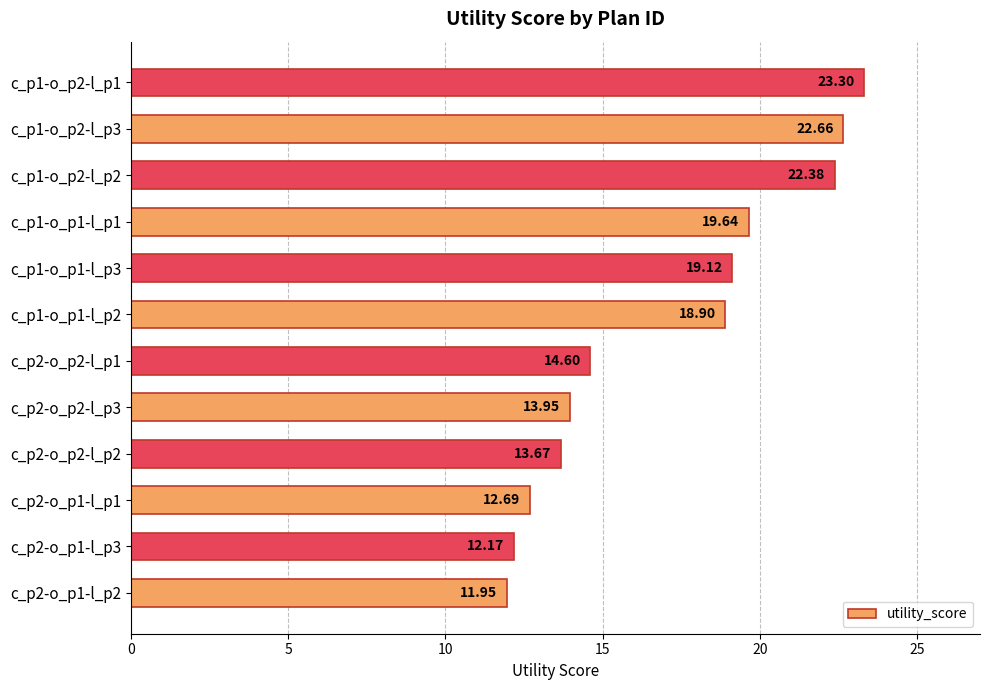

How many bars are there in total?

12